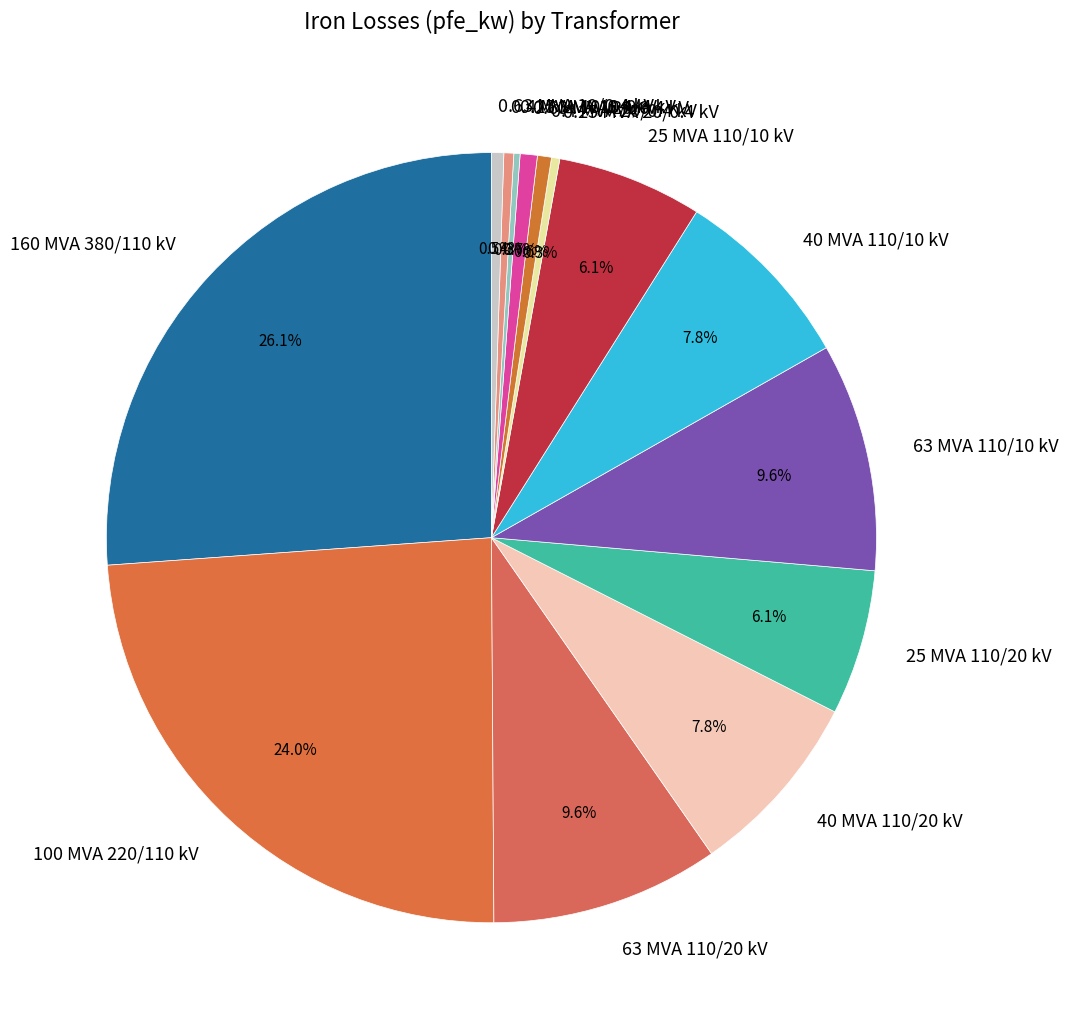

How much of the chart is everything except 40 MVA 110/10 kV?

92.2%